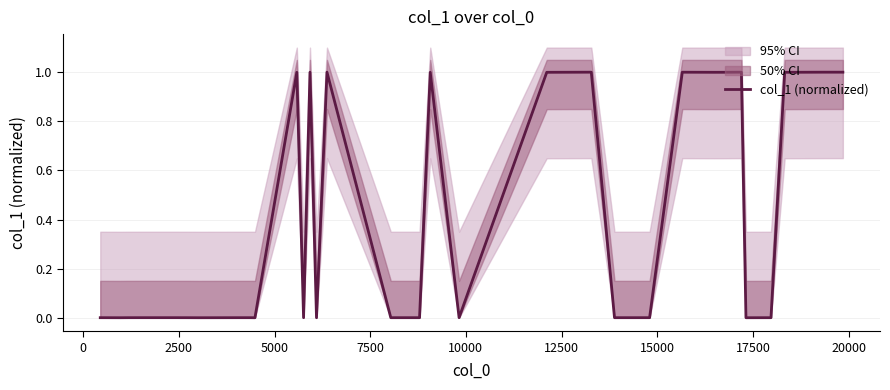

How many points are lower than both their immediate neighbors (excluding endpoints)?

5